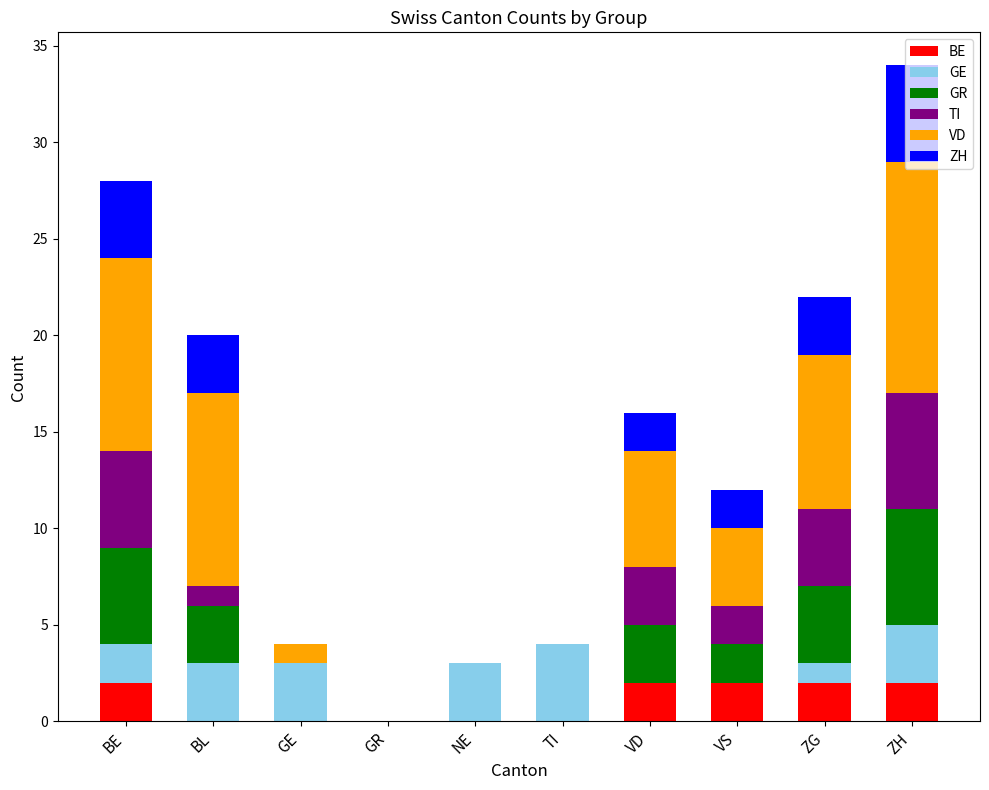

What is the total value across all series at VD?

16